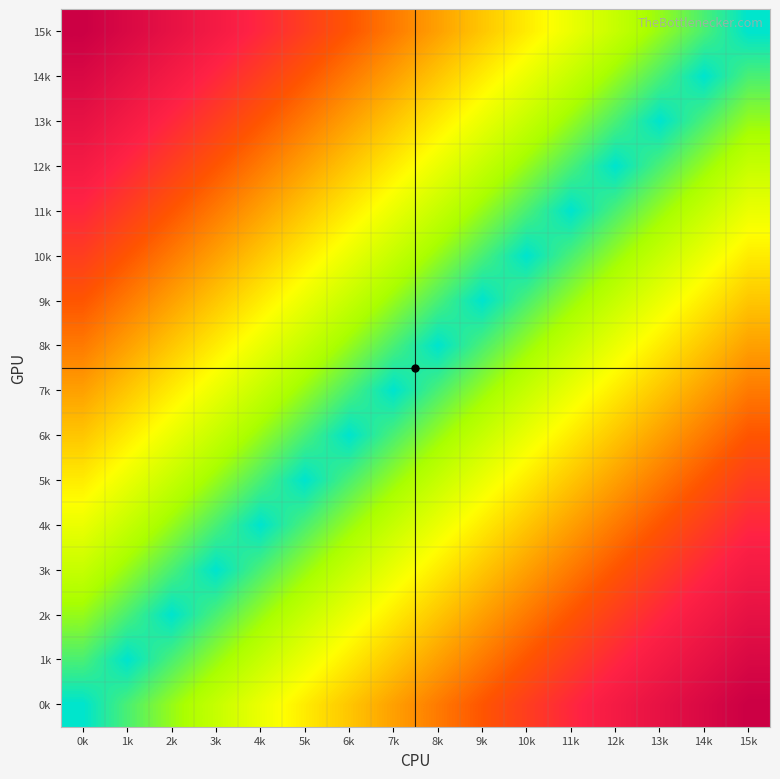

Reading left to right, list all the values displayed in this chart.

15k: 0k=15	1k=14	2k=13	3k=12	4k=11	5k=10	6k=9	7k=8	8k=7	9k=6	10k=5	11k=4	12k=3	13k=2	14k=1	15k=0
14k: 0k=14	1k=13	2k=12	3k=11	4k=10	5k=9	6k=8	7k=7	8k=6	9k=5	10k=4	11k=3	12k=2	13k=1	14k=0	15k=1
13k: 0k=13	1k=12	2k=11	3k=10	4k=9	5k=8	6k=7	7k=6	8k=5	9k=4	10k=3	11k=2	12k=1	13k=0	14k=1	15k=2
12k: 0k=12	1k=11	2k=10	3k=9	4k=8	5k=7	6k=6	7k=5	8k=4	9k=3	10k=2	11k=1	12k=0	13k=1	14k=2	15k=3
11k: 0k=11	1k=10	2k=9	3k=8	4k=7	5k=6	6k=5	7k=4	8k=3	9k=2	10k=1	11k=0	12k=1	13k=2	14k=3	15k=4
10k: 0k=10	1k=9	2k=8	3k=7	4k=6	5k=5	6k=4	7k=3	8k=2	9k=1	10k=0	11k=1	12k=2	13k=3	14k=4	15k=5
9k: 0k=9	1k=8	2k=7	3k=6	4k=5	5k=4	6k=3	7k=2	8k=1	9k=0	10k=1	11k=2	12k=3	13k=4	14k=5	15k=6
8k: 0k=8	1k=7	2k=6	3k=5	4k=4	5k=3	6k=2	7k=1	8k=0	9k=1	10k=2	11k=3	12k=4	13k=5	14k=6	15k=7
7k: 0k=7	1k=6	2k=5	3k=4	4k=3	5k=2	6k=1	7k=0	8k=1	9k=2	10k=3	11k=4	12k=5	13k=6	14k=7	15k=8
6k: 0k=6	1k=5	2k=4	3k=3	4k=2	5k=1	6k=0	7k=1	8k=2	9k=3	10k=4	11k=5	12k=6	13k=7	14k=8	15k=9
5k: 0k=5	1k=4	2k=3	3k=2	4k=1	5k=0	6k=1	7k=2	8k=3	9k=4	10k=5	11k=6	12k=7	13k=8	14k=9	15k=10
4k: 0k=4	1k=3	2k=2	3k=1	4k=0	5k=1	6k=2	7k=3	8k=4	9k=5	10k=6	11k=7	12k=8	13k=9	14k=10	15k=11
3k: 0k=3	1k=2	2k=1	3k=0	4k=1	5k=2	6k=3	7k=4	8k=5	9k=6	10k=7	11k=8	12k=9	13k=10	14k=11	15k=12
2k: 0k=2	1k=1	2k=0	3k=1	4k=2	5k=3	6k=4	7k=5	8k=6	9k=7	10k=8	11k=9	12k=10	13k=11	14k=12	15k=13
1k: 0k=1	1k=0	2k=1	3k=2	4k=3	5k=4	6k=5	7k=6	8k=7	9k=8	10k=9	11k=10	12k=11	13k=12	14k=13	15k=14
0k: 0k=0	1k=1	2k=2	3k=3	4k=4	5k=5	6k=6	7k=7	8k=8	9k=9	10k=10	11k=11	12k=12	13k=13	14k=14	15k=15